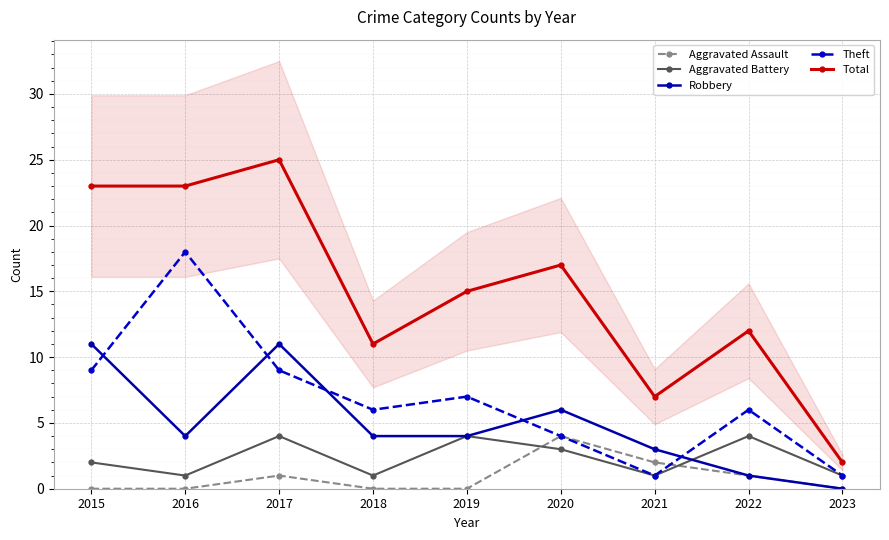

What is the sum of the Theft values at 2016 and 2021?

19